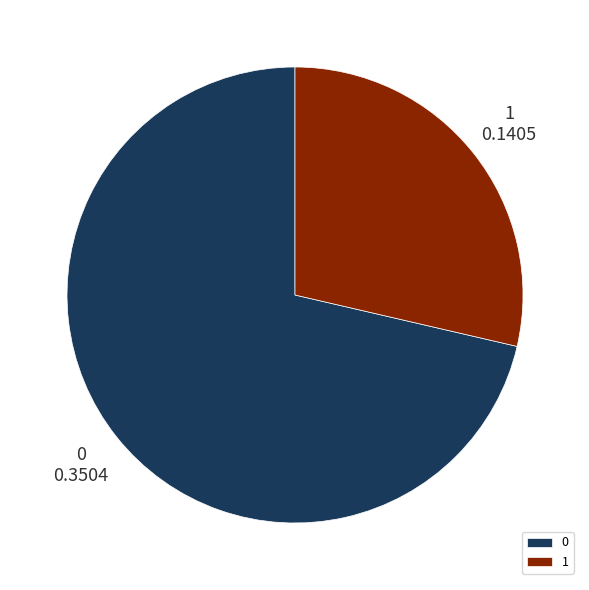

Rank the categories by value from highest to lowest.

0, 1